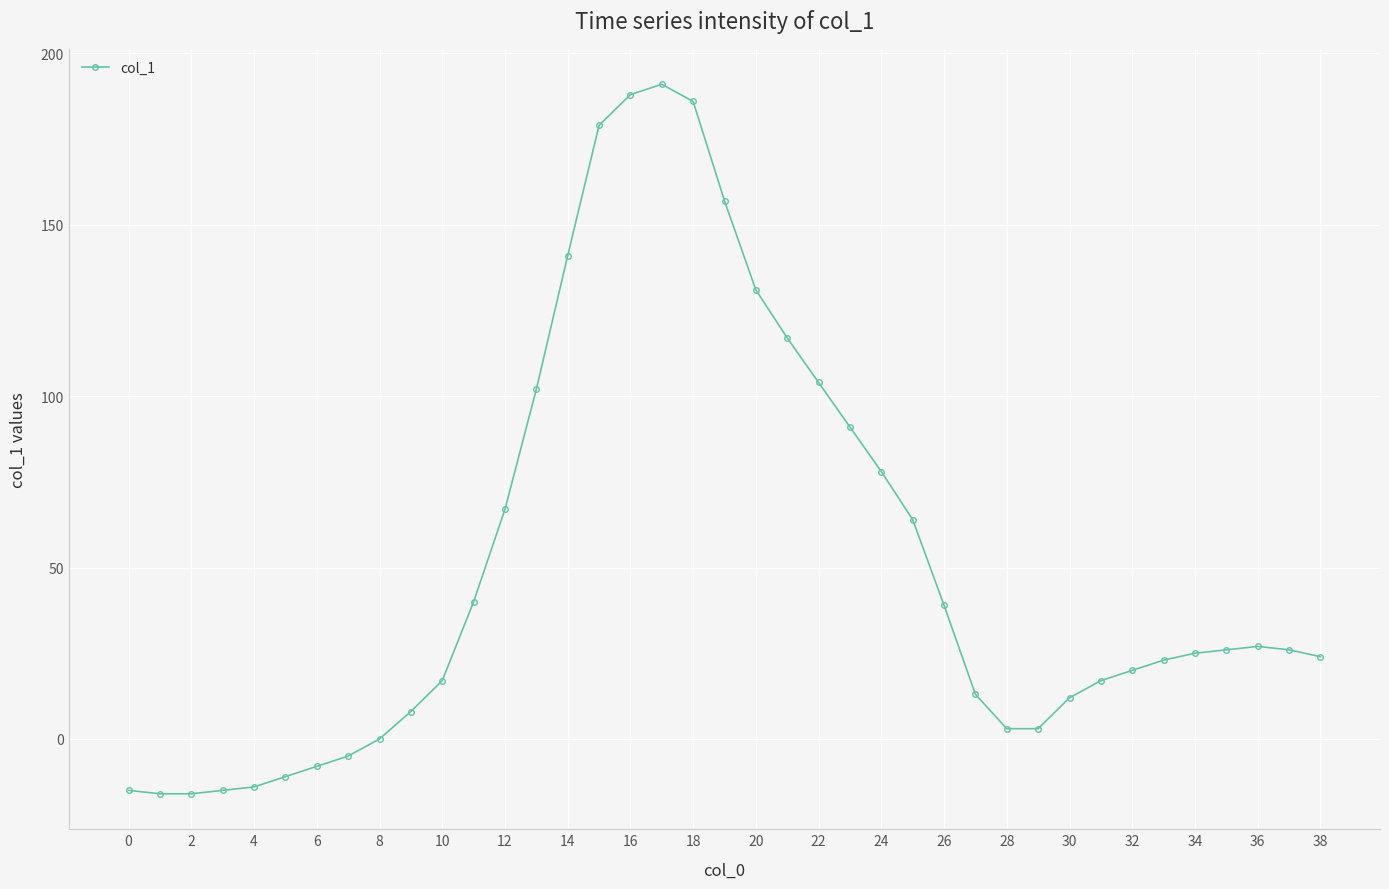

What is the difference between the maximum and second lowest values?

207